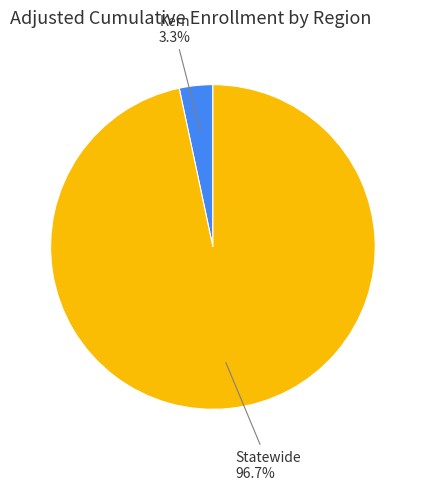

Is there any slice that represents more than half of the pie?

Yes